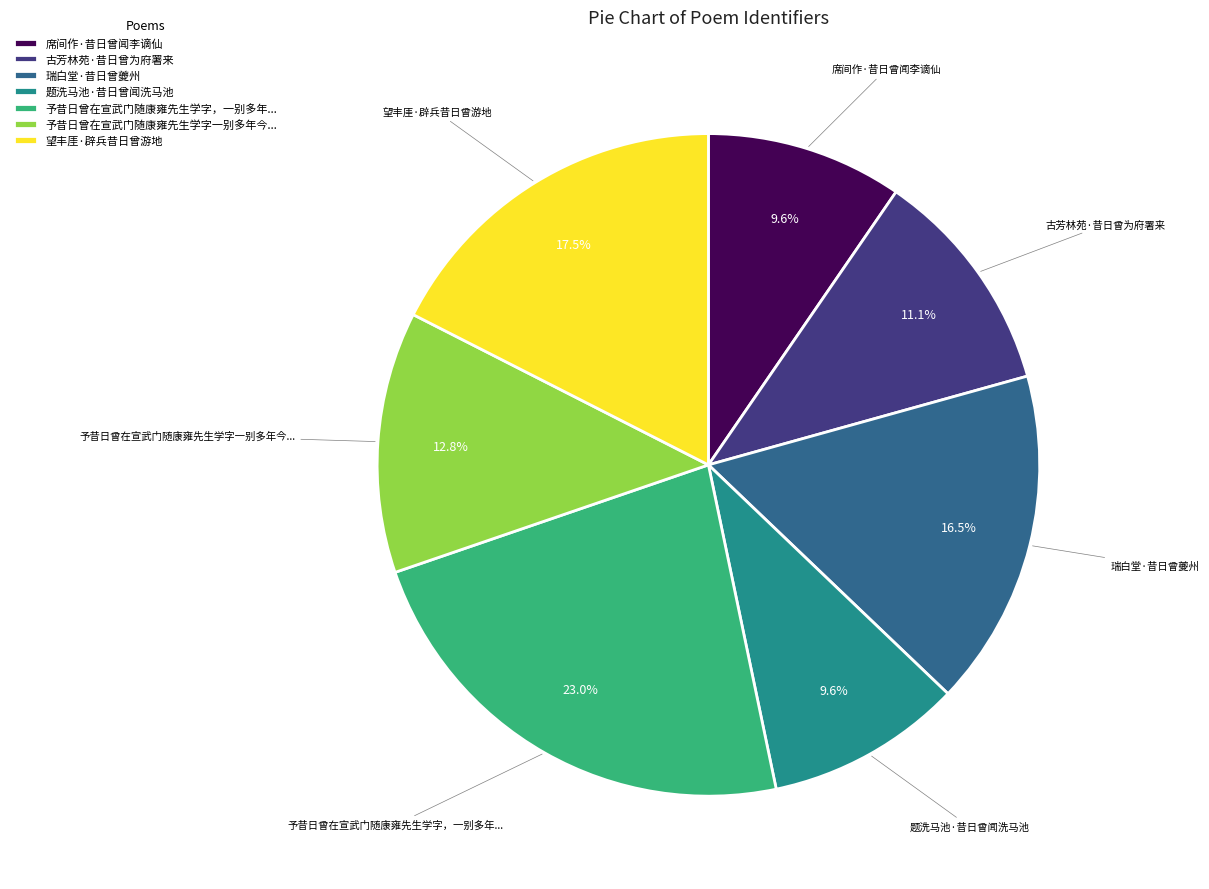

What is the ratio of the value at 题洗马池·昔日曾闻洗马池 to the value at 席间作·昔日曾闻李谪仙?

1.0